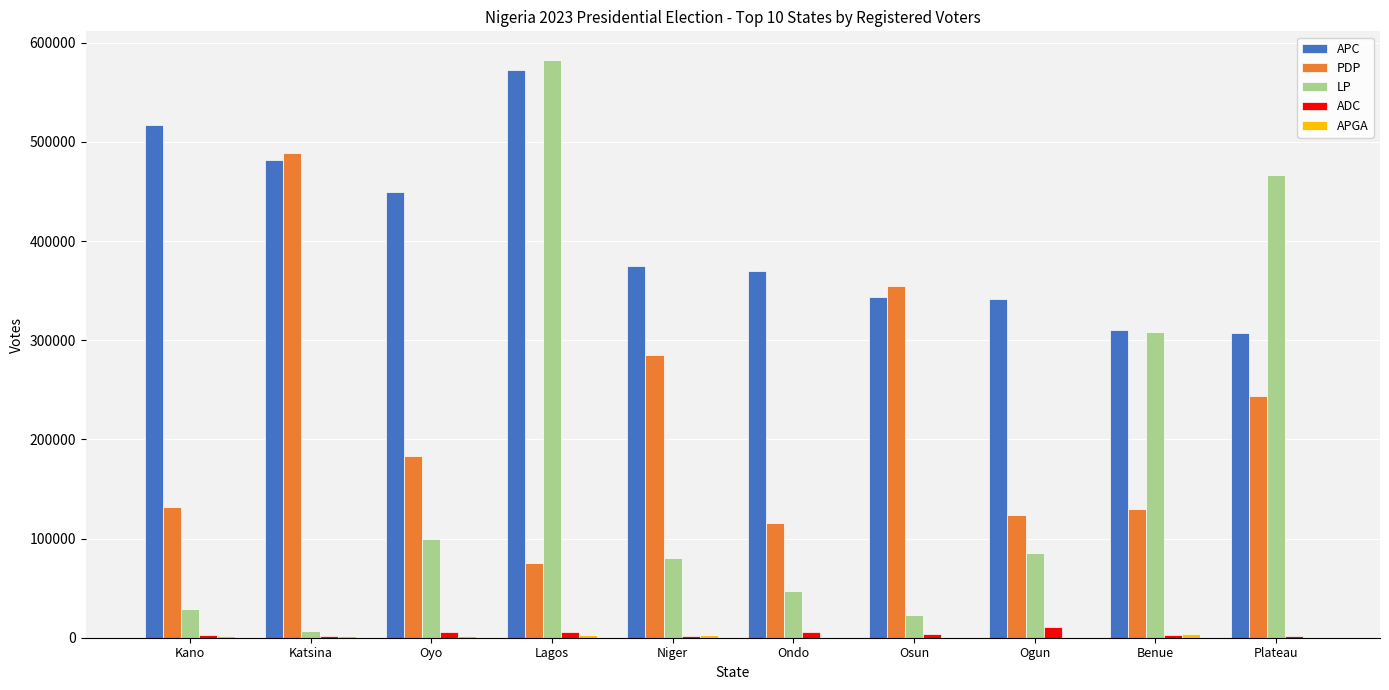

The APC series shows 172176 at Katsina. True or false?

False